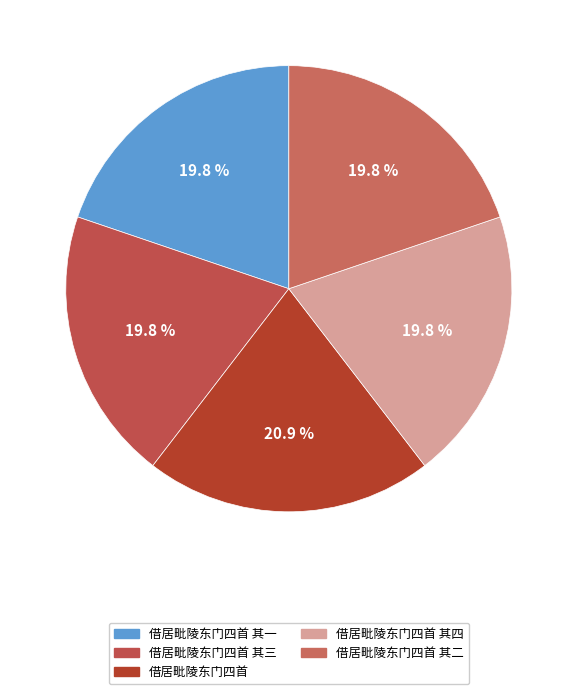

Rank the categories by value from lowest to highest.

借居毗陵东门四首 其一, 借居毗陵东门四首 其二, 借居毗陵东门四首 其三, 借居毗陵东门四首 其四, 借居毗陵东门四首